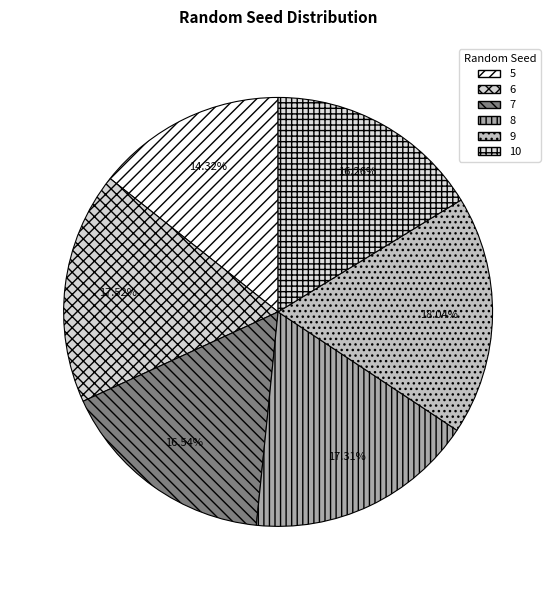

What is the largest slice in the pie chart?

9